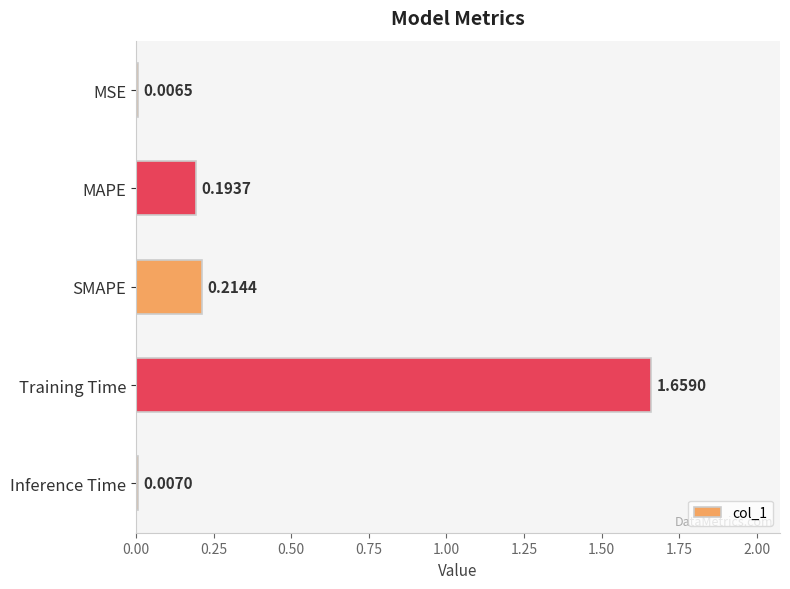

Which has a higher value, Training Time or MSE?

Training Time